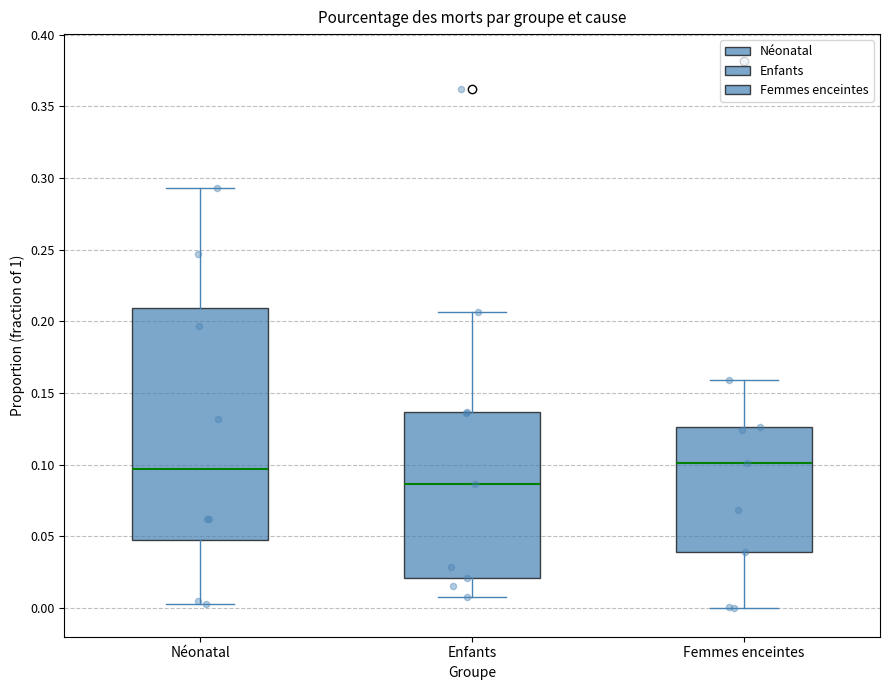

Reading left to right, read every box against the y-axis: the position of its median line, the range the box covers, and the ends of its whiskers. The values are not printed on the chart, so give them approximately, as read against the axis.

Néonatal: median 0.095, box 0.050 to 0.210, whiskers 0.005 to 0.295
Enfants: median 0.085, box 0.020 to 0.135, whiskers 0.010 to 0.205
Femmes enceintes: median 0.100, box 0.040 to 0.125, whiskers 0.000 to 0.160